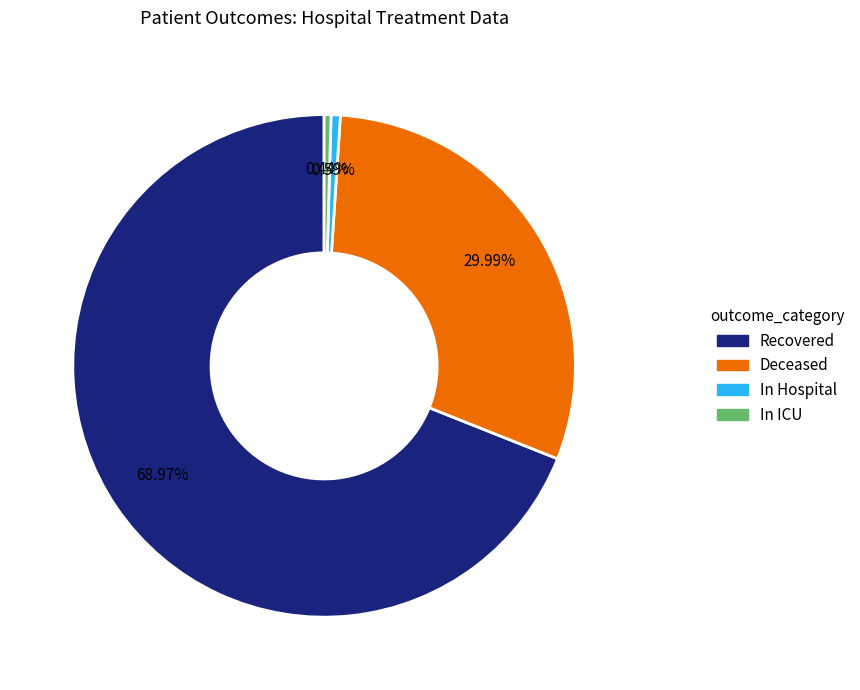

Which slice is the largest?

Recovered